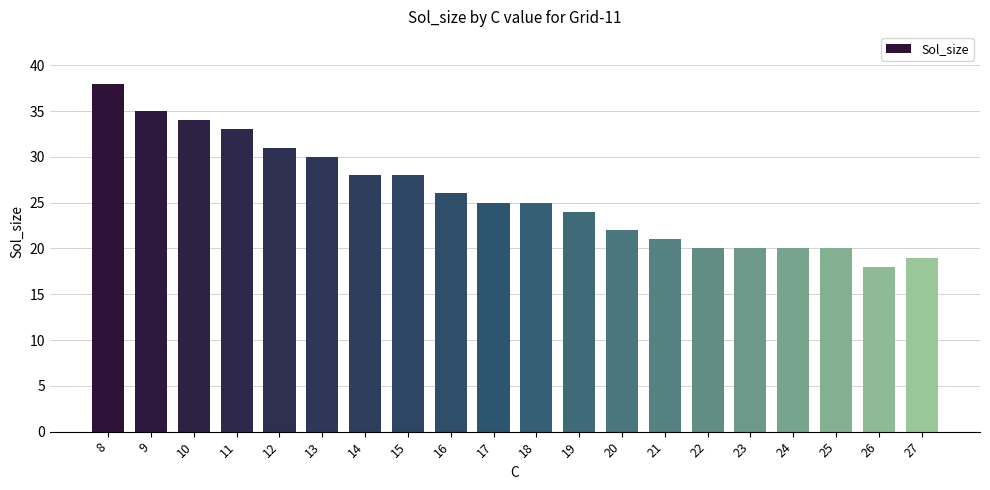

What is the change in value from 10 to 12?

-3